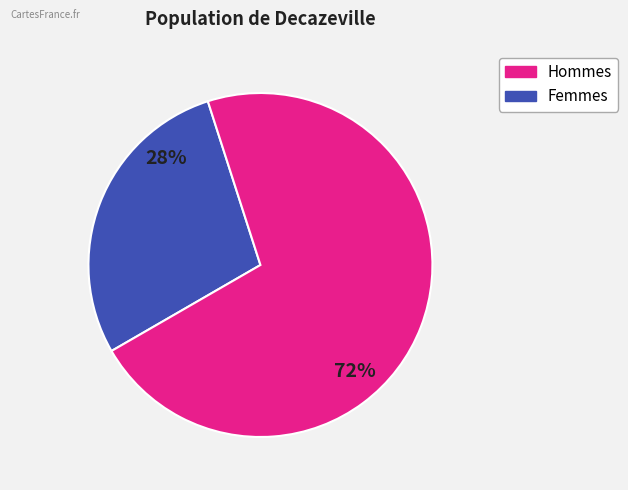

Is there a majority slice in this chart?

Yes